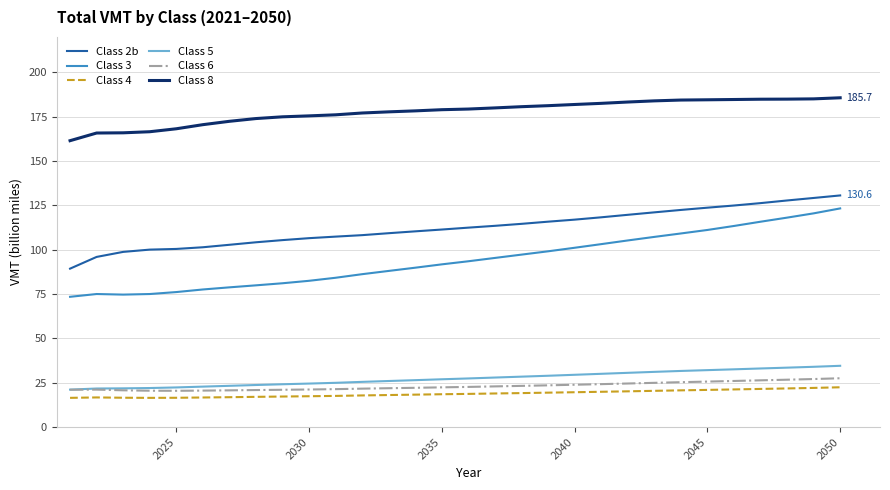

True or false: Class 5 and Class 8 intersect in this chart.

False